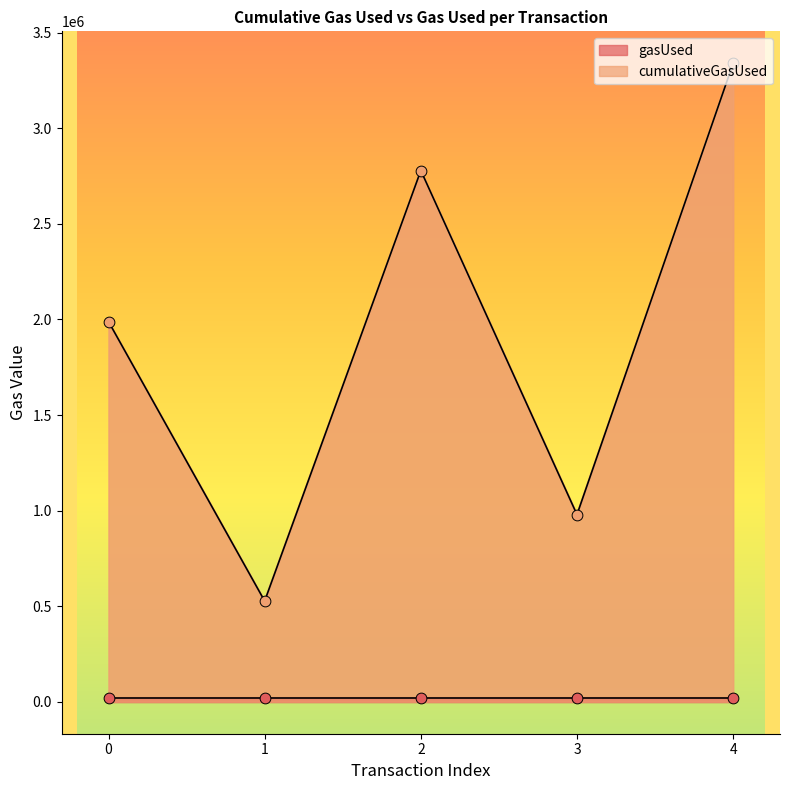

At how many categories does at least one series exceed 1620429?

3